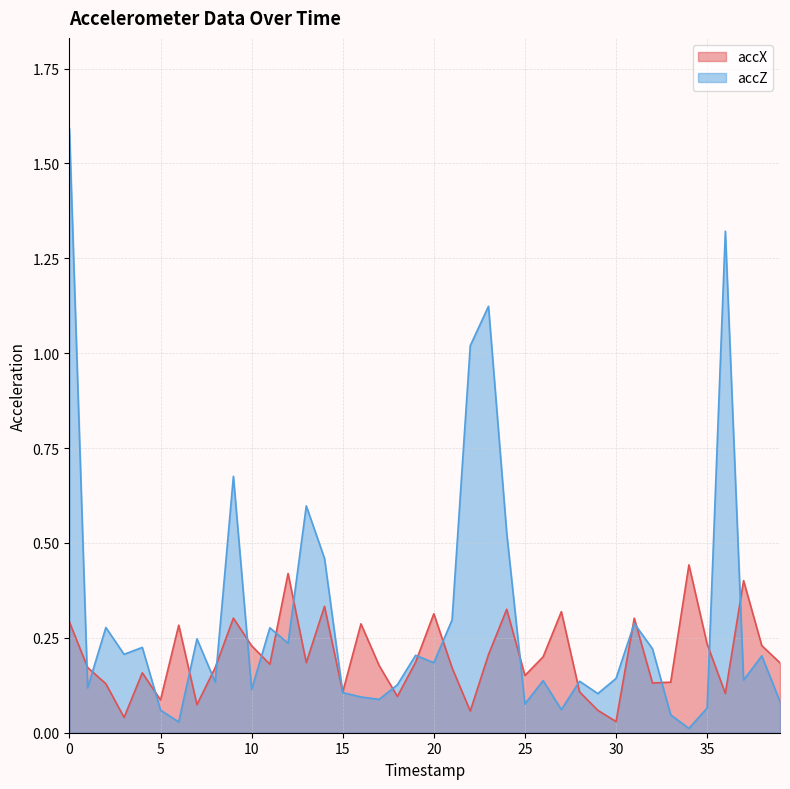

What is the difference between the maximum and minimum values in the accX series?

0.4